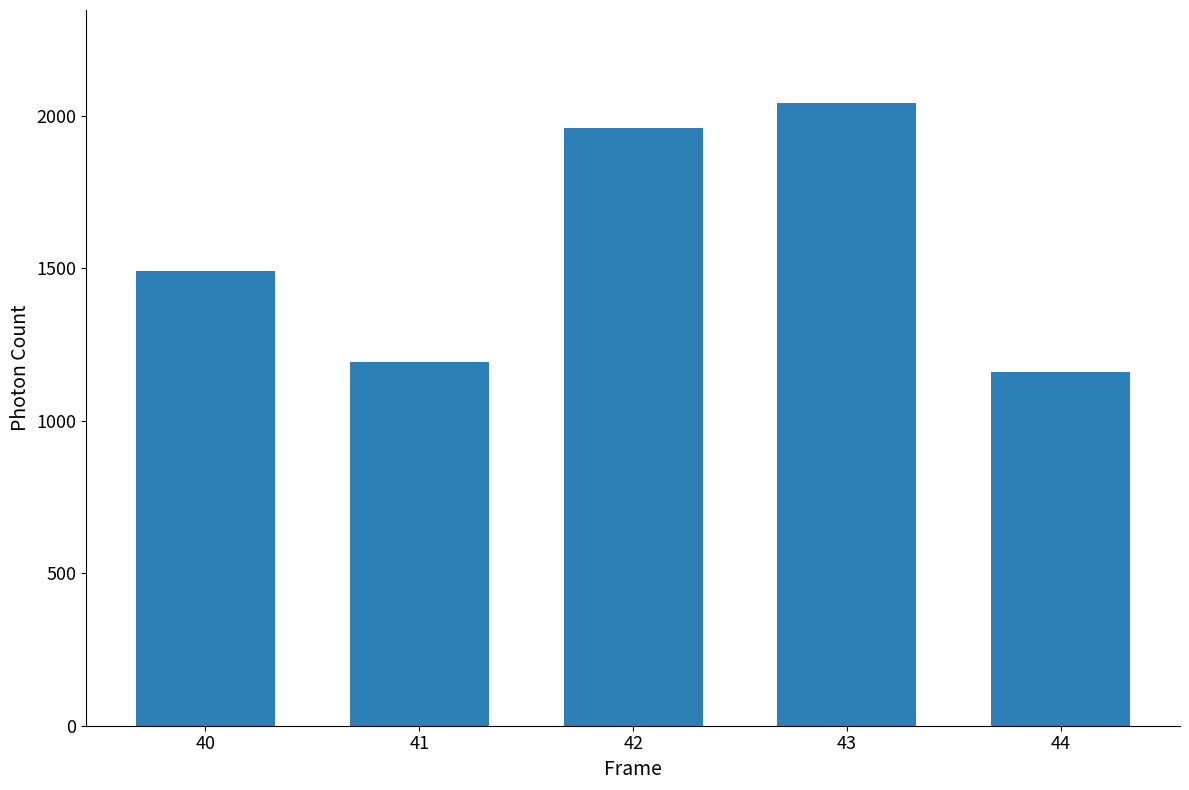

List the labels in order of value, smallest first.

44, 41, 40, 42, 43